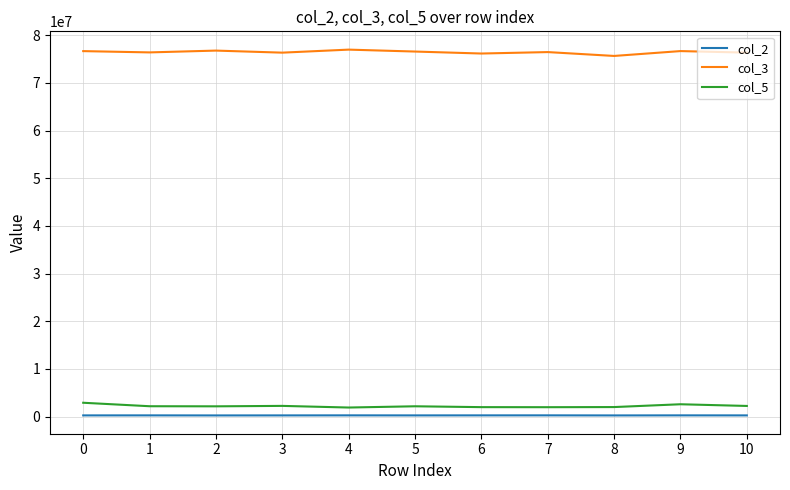

What is the greatest value displayed?

77002083